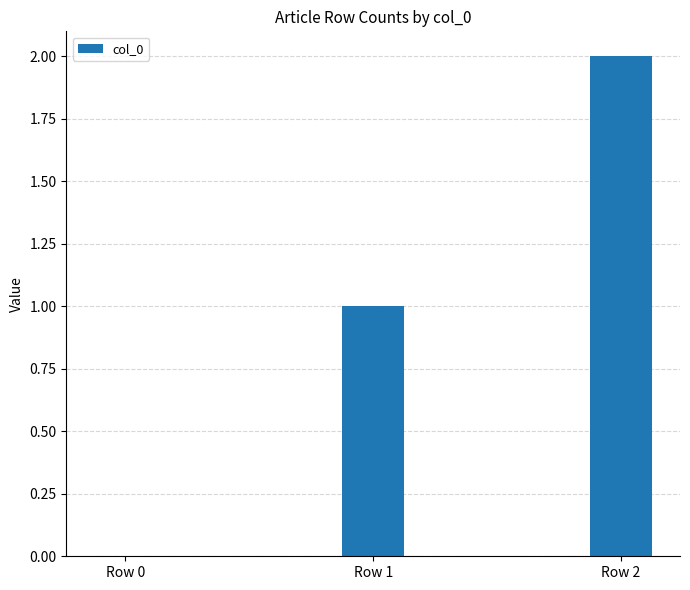

What is the maximum value shown in the chart?

2